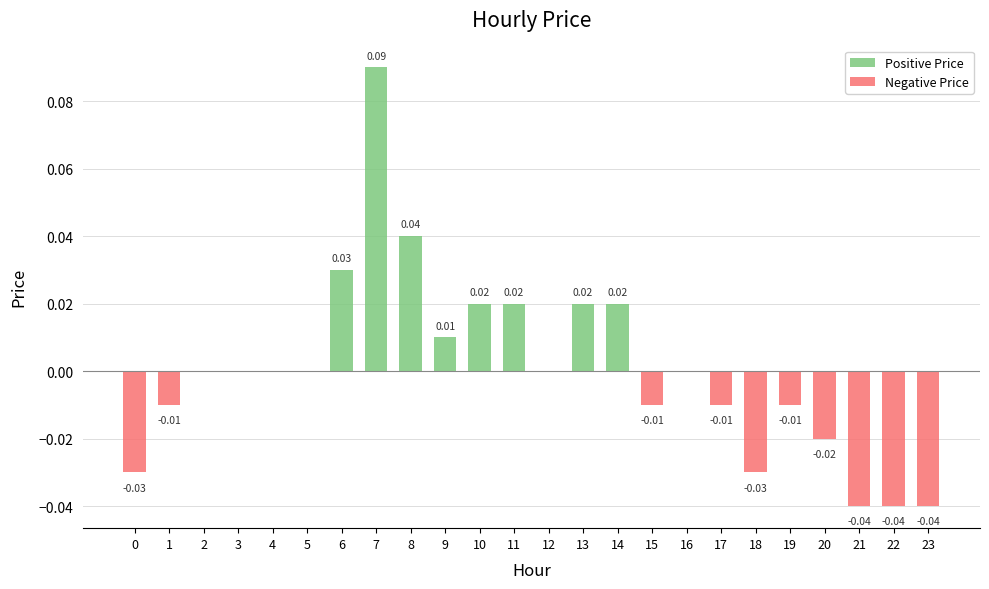

Rank the series at 20 from lowest to highest value.

Negative Price, Positive Price